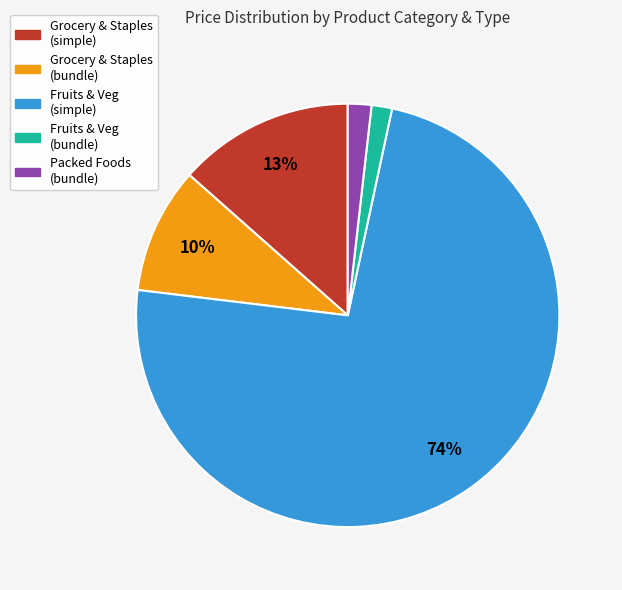

True or false: Fruits & Veg (simple) accounts for 85% of the total.

False